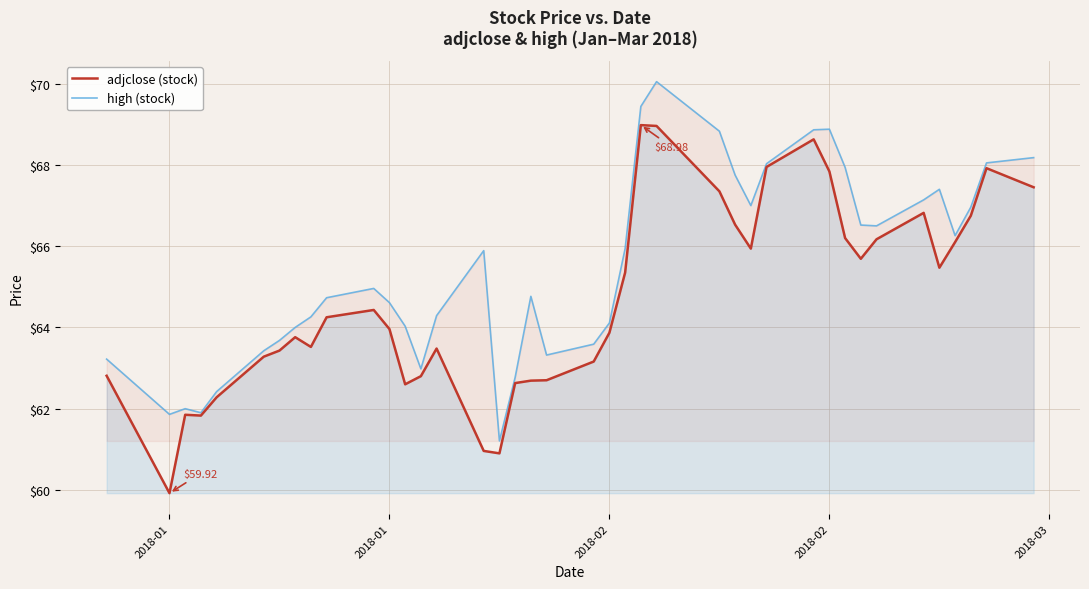

At how many categories does at least one series exceed 60?

40